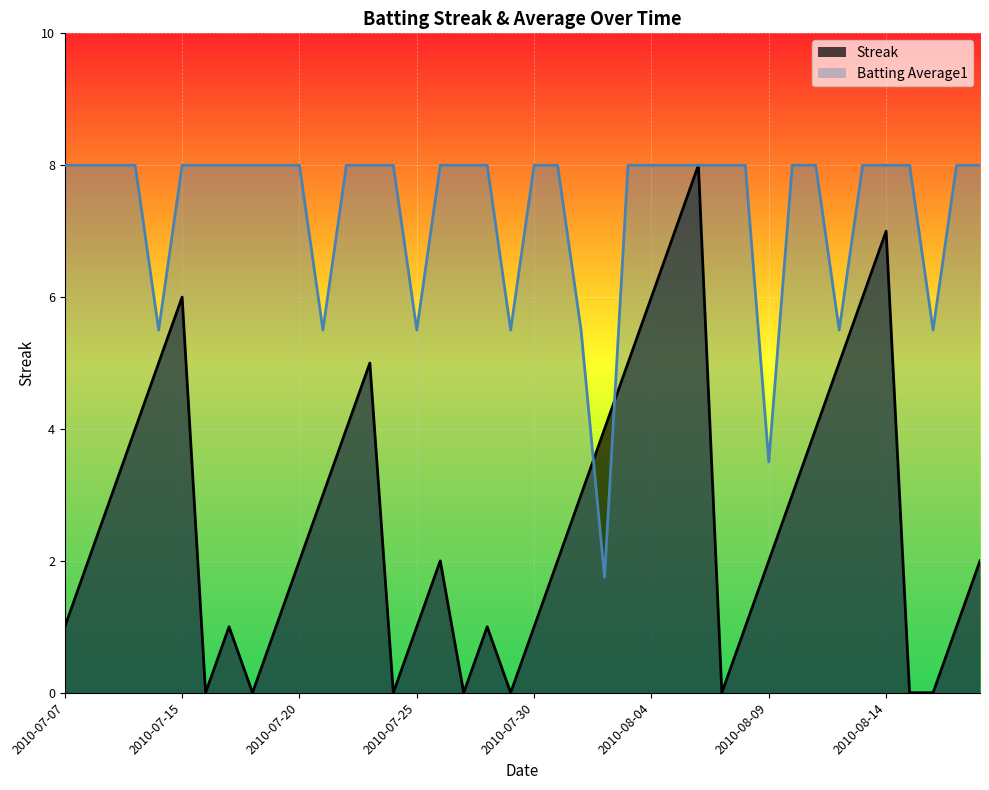

List the series in order of their overall mean, highest first.

Batting Average1, Streak